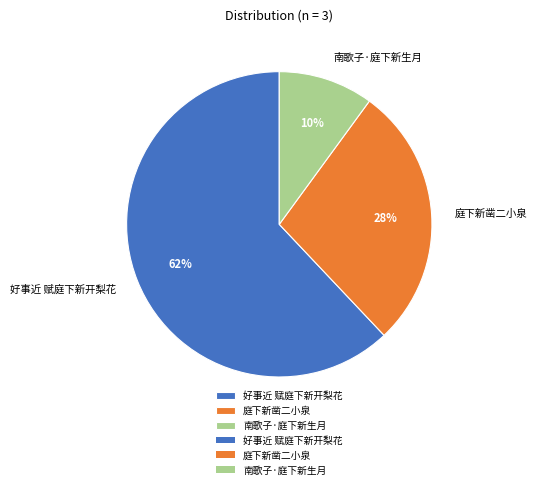

True or false: 好事近 赋庭下新开梨花 accounts for 62% of the total.

True